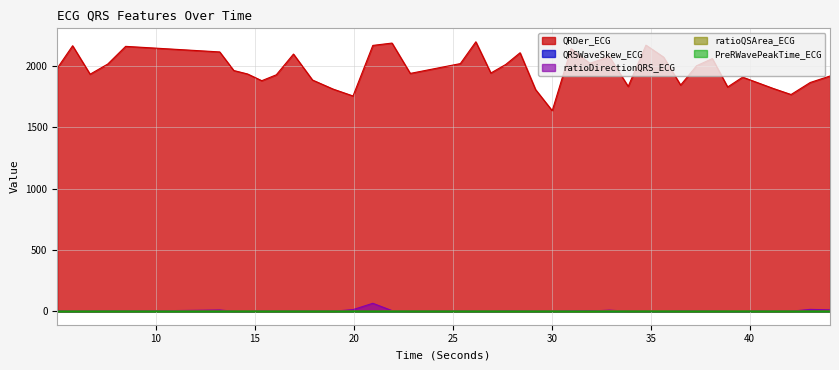

True or false: QRDer_ECG and ratioQSArea_ECG cross at least once.

False